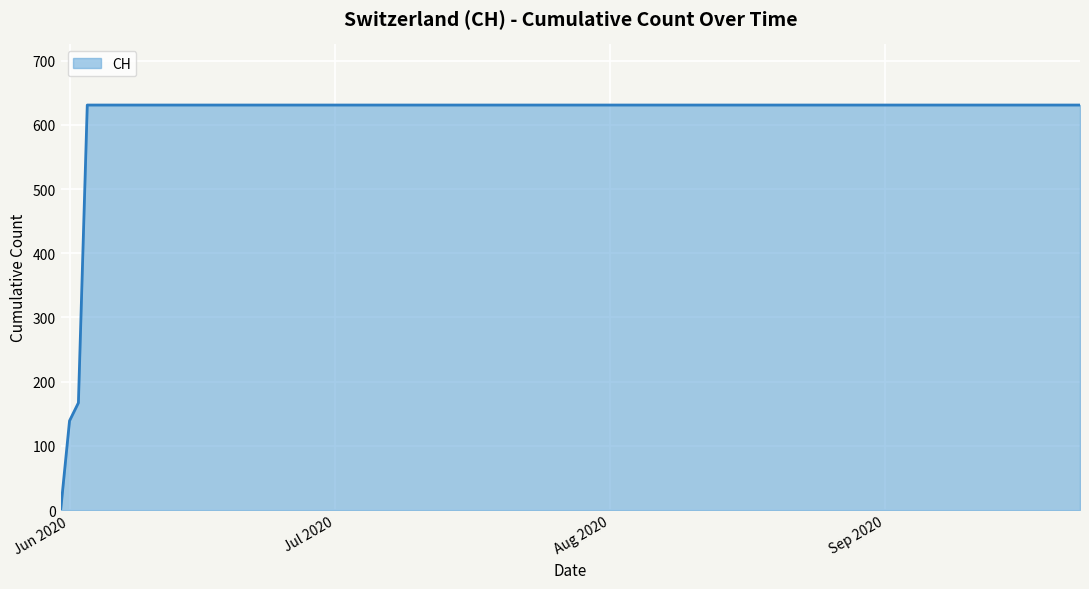

How many positive values are there?

19